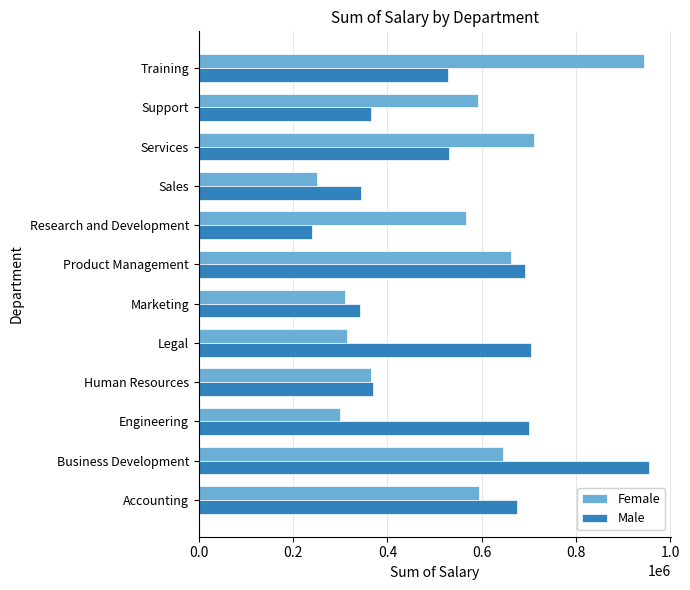

Which series has the largest total across all categories?

Male